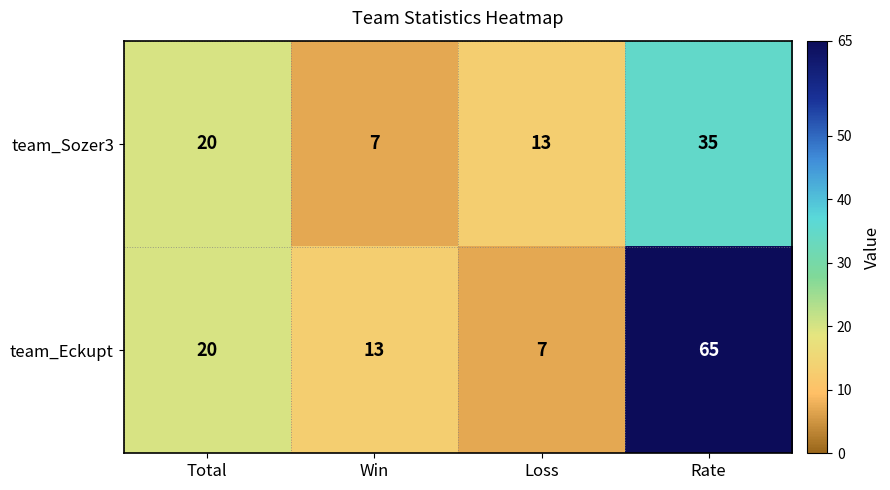

List the series in order of their overall mean, lowest first.

team_Sozer3, team_Eckupt